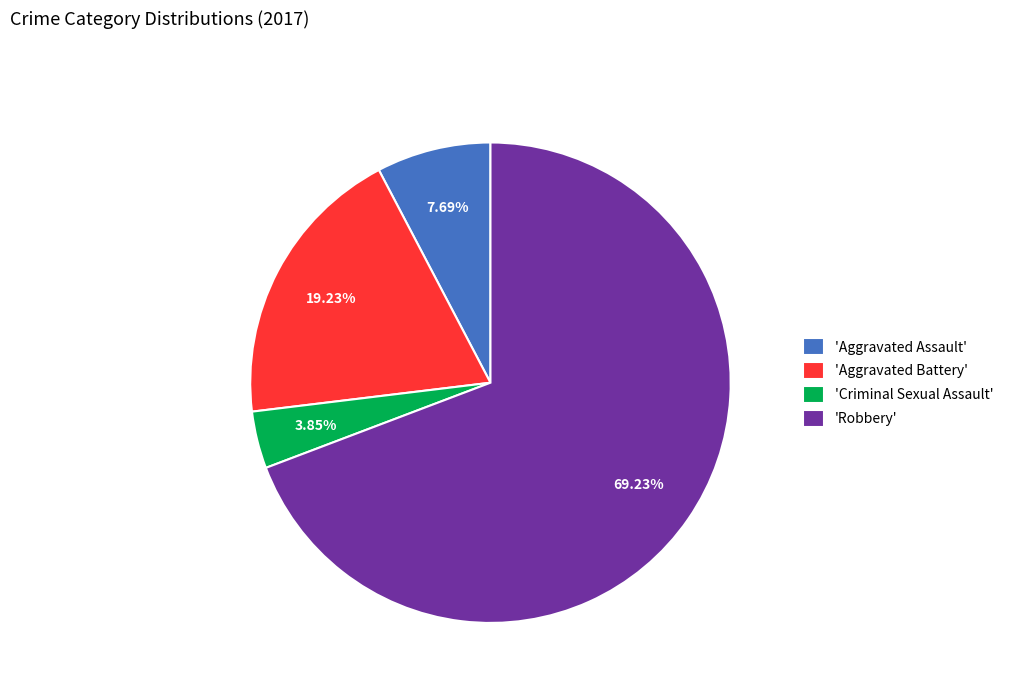

Do 'Aggravated Assault' and 'Criminal Sexual Assault' together represent more than half of the pie?

No